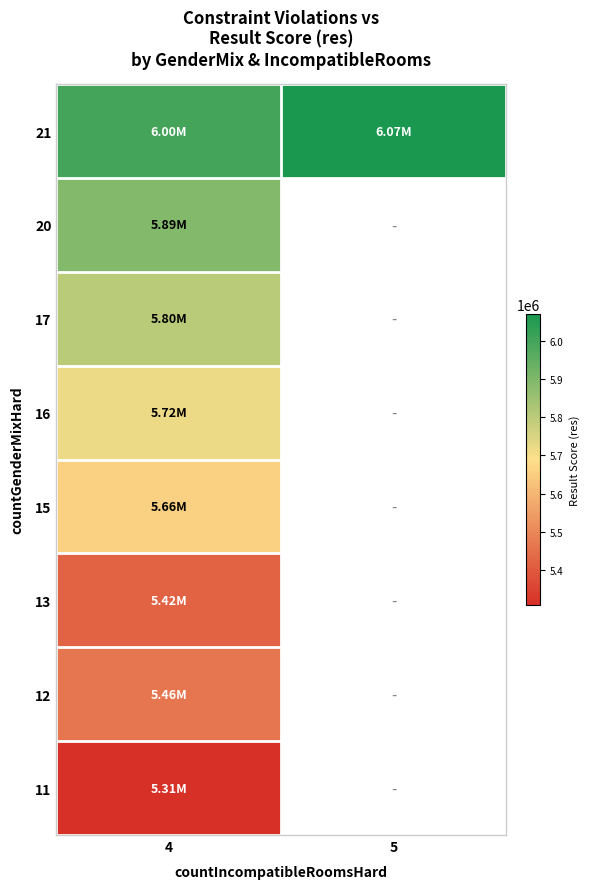

What is the smallest value displayed?

5309009.0